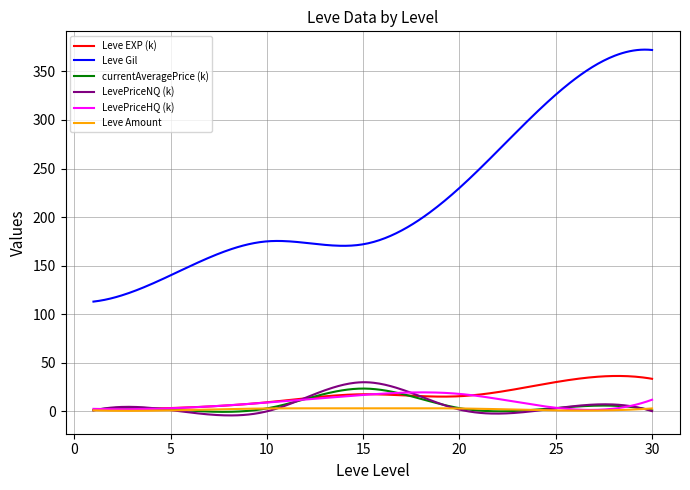

What is the maximum value for Leve Gil?

372.4